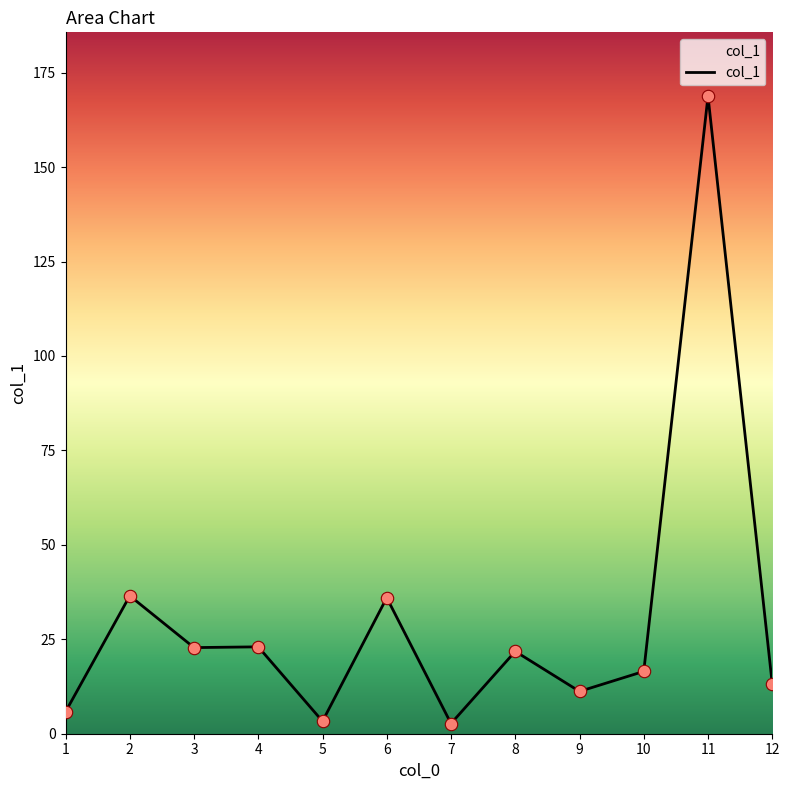

Between 8 and 7, which is larger?

8